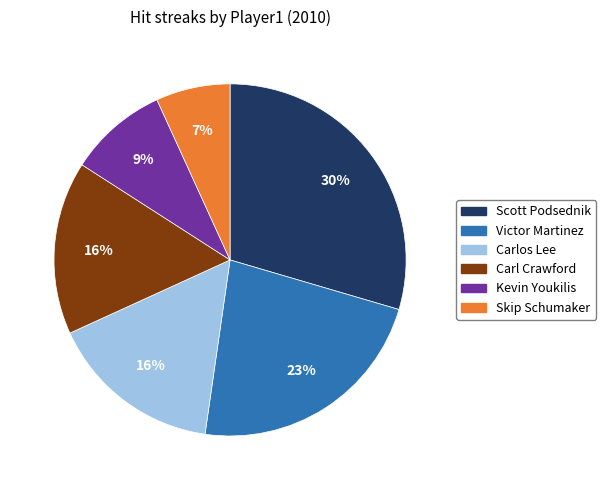

To the nearest percent, what portion does Kevin Youkilis represent?

9%